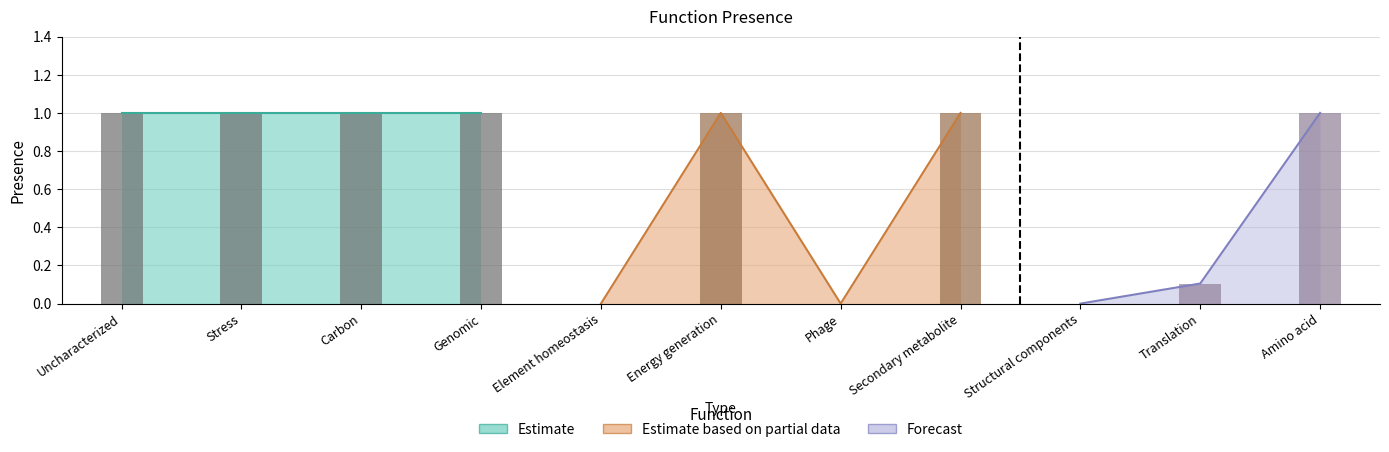

What is the sum of the values at Energy generation and Phage?

1.0